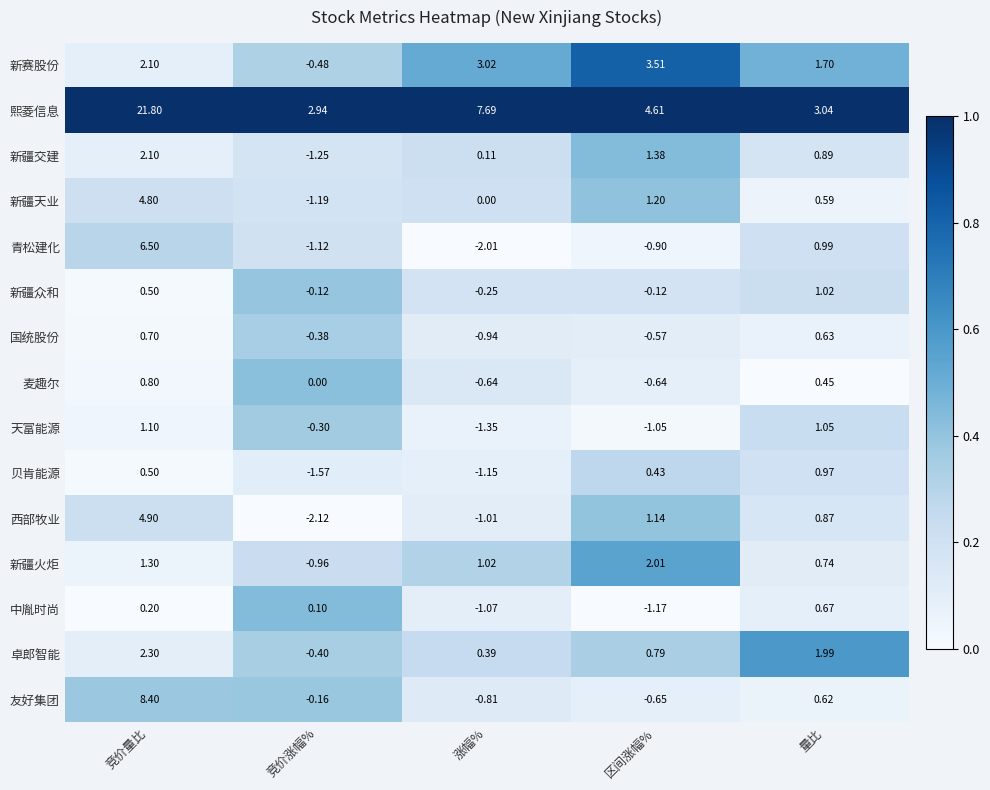

At which category does the chart reach its peak across all series?

竞价量比